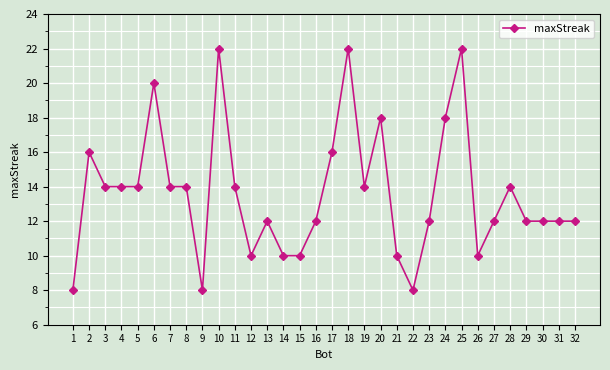

True or false: there are more than 1 points higher than both neighbors.

True